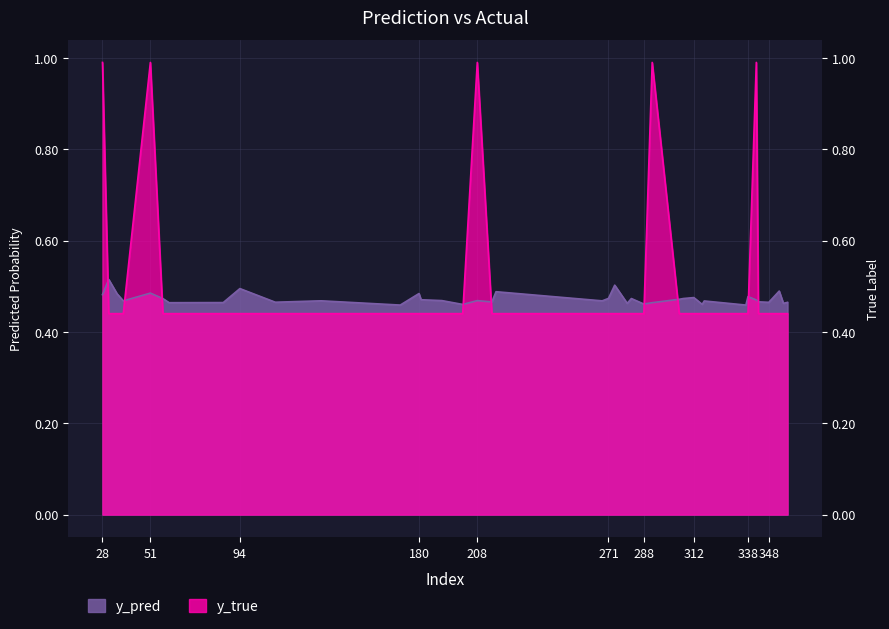

The value of y_pred at 271 is 0.3. True or false?

False